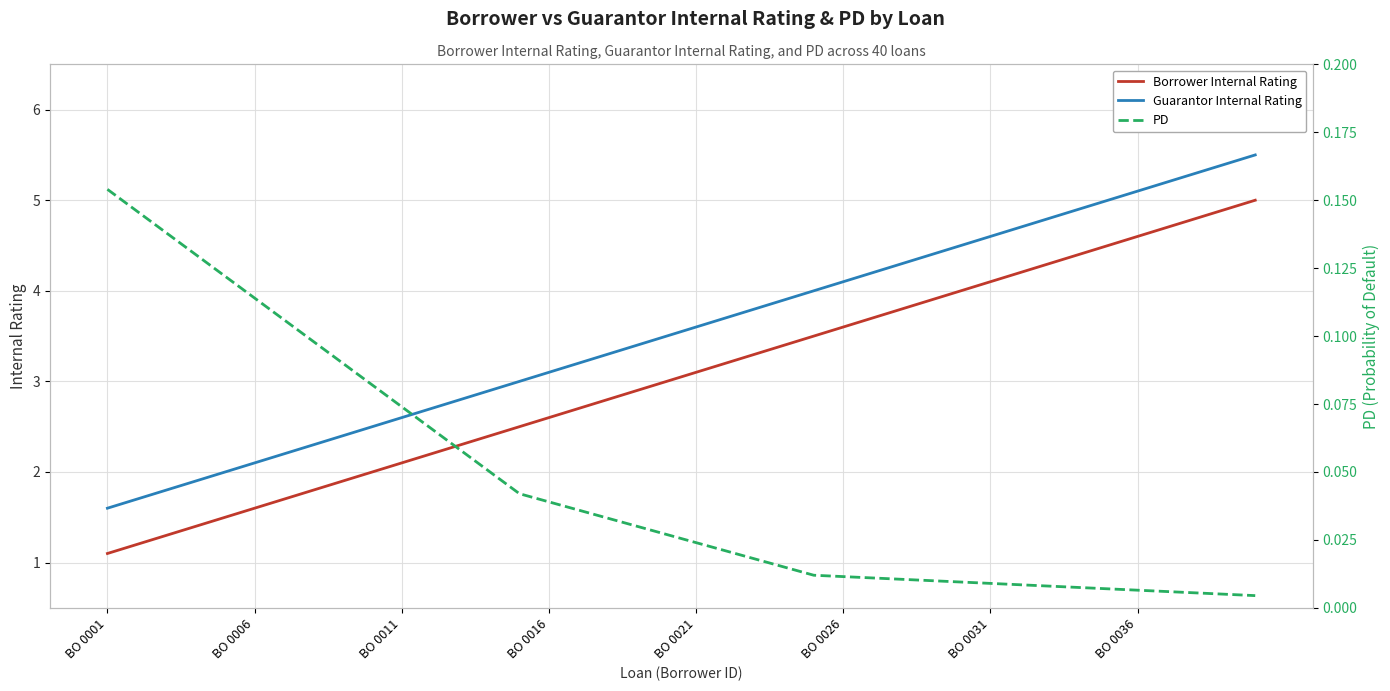

Is it true that Guarantor Internal Rating equals 3.6 at BO 0021?

True